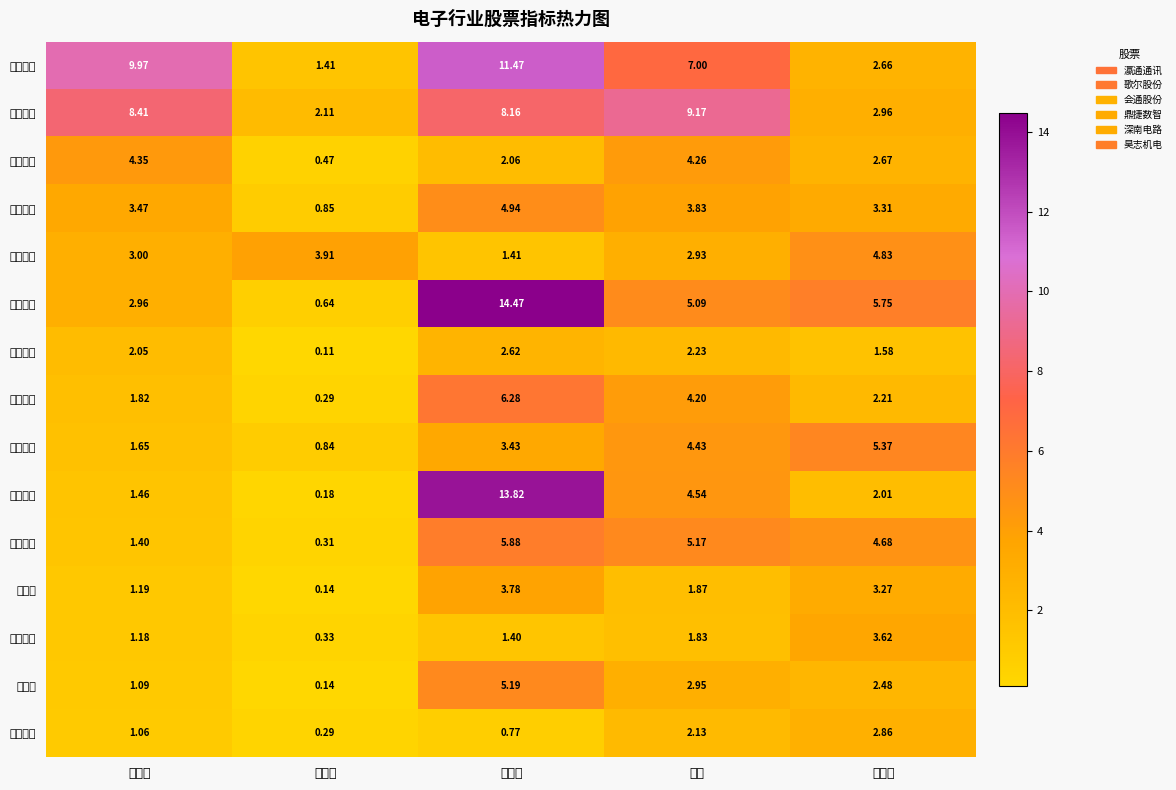

At how many categories does at least one series exceed 3?

5